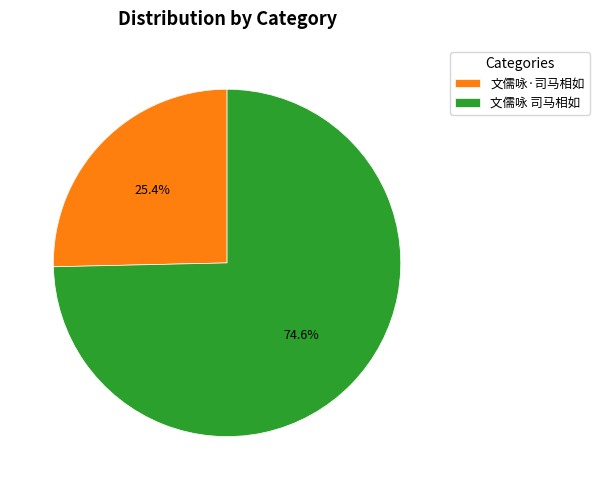

The 文儒咏 司马相如 slice represents 75% of the pie. True or false?

True